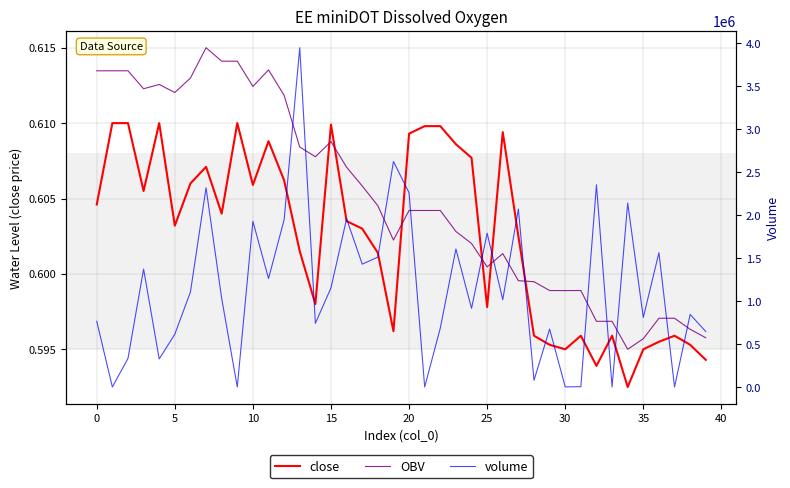

At 20, list the series in order from smallest to largest.

close, OBV, volume